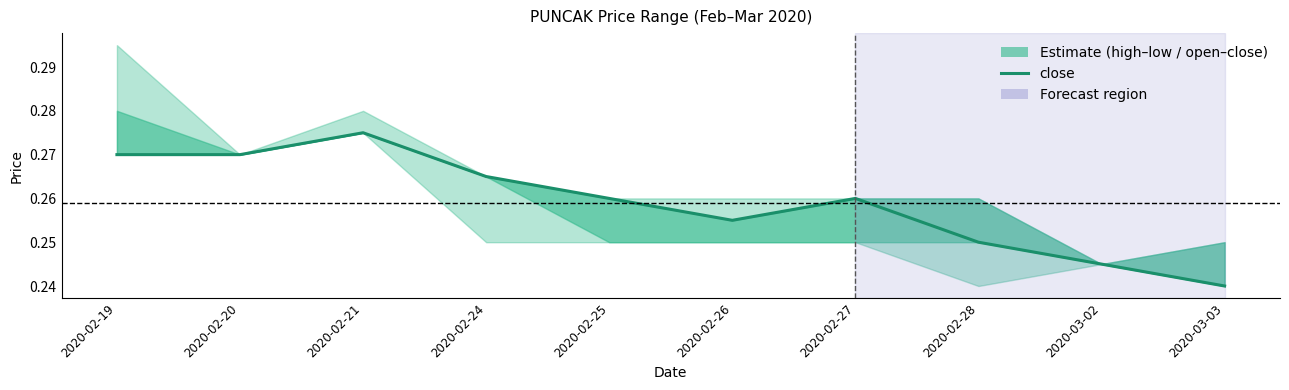

What is the label of the 8th point from the right?

2020-02-21